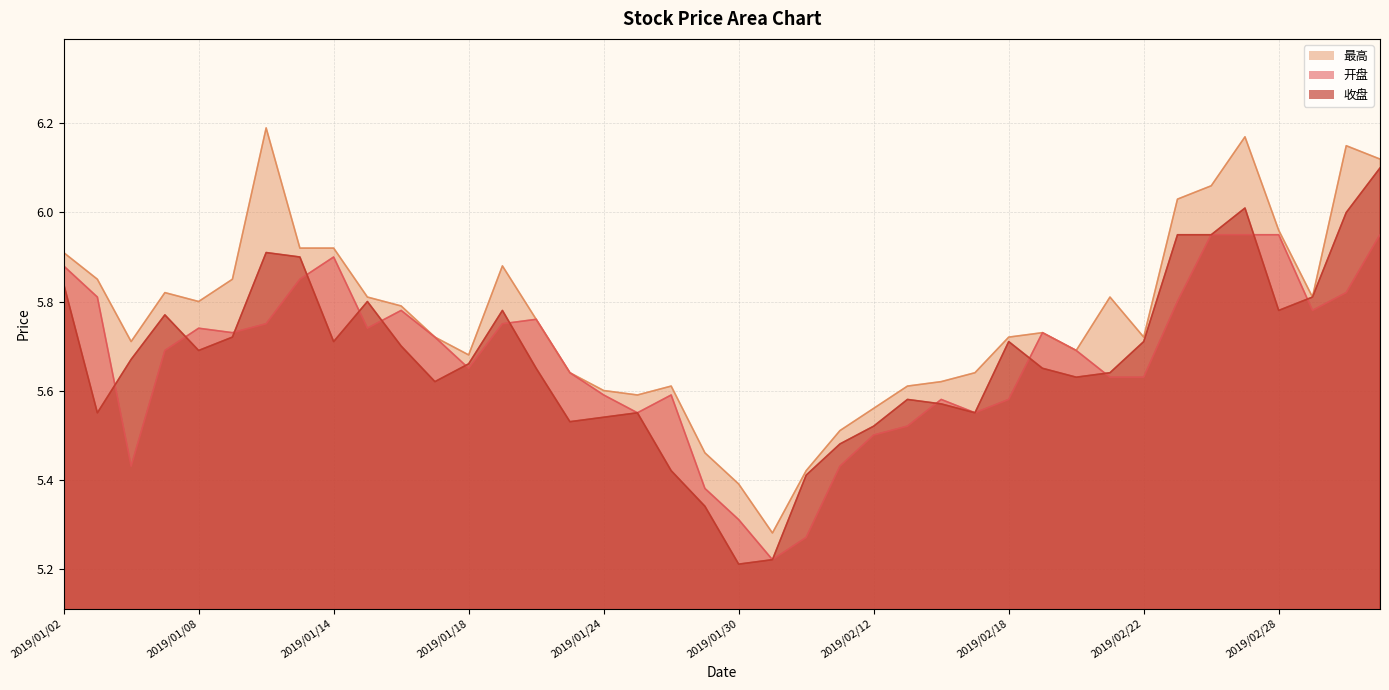

Reading left to right, extract all data points from this chart.

开盘: 2019/01/02=5.9	2019/01/03=5.8	2019/01/04=5.4	2019/01/07=5.7	2019/01/08=5.7	2019/01/09=5.7	2019/01/10=5.8	2019/01/11=5.8	2019/01/14=5.9	2019/01/15=5.7	2019/01/16=5.8	2019/01/17=5.7	2019/01/18=5.7	2019/01/21=5.8	2019/01/22=5.8	2019/01/23=5.6	2019/01/24=5.6	2019/01/25=5.5	2019/01/28=5.6	2019/01/29=5.4	2019/01/30=5.3	2019/01/31=5.2	2019/02/01=5.3	2019/02/11=5.4	2019/02/12=5.5	2019/02/13=5.5	2019/02/14=5.6	2019/02/15=5.5	2019/02/18=5.6	2019/02/19=5.7	2019/02/20=5.7	2019/02/21=5.6	2019/02/22=5.6	2019/02/25=5.8	2019/02/26=6.0	2019/02/27=6.0	2019/02/28=6.0	2019/03/01=5.8	2019/03/04=5.8	2019/03/05=6.0
最高: 2019/01/02=5.9	2019/01/03=5.8	2019/01/04=5.7	2019/01/07=5.8	2019/01/08=5.8	2019/01/09=5.8	2019/01/10=6.2	2019/01/11=5.9	2019/01/14=5.9	2019/01/15=5.8	2019/01/16=5.8	2019/01/17=5.7	2019/01/18=5.7	2019/01/21=5.9	2019/01/22=5.8	2019/01/23=5.6	2019/01/24=5.6	2019/01/25=5.6	2019/01/28=5.6	2019/01/29=5.5	2019/01/30=5.4	2019/01/31=5.3	2019/02/01=5.4	2019/02/11=5.5	2019/02/12=5.6	2019/02/13=5.6	2019/02/14=5.6	2019/02/15=5.6	2019/02/18=5.7	2019/02/19=5.7	2019/02/20=5.7	2019/02/21=5.8	2019/02/22=5.7	2019/02/25=6.0	2019/02/26=6.1	2019/02/27=6.2	2019/02/28=6.0	2019/03/01=5.8	2019/03/04=6.2	2019/03/05=6.1
收盘: 2019/01/02=5.8	2019/01/03=5.5	2019/01/04=5.7	2019/01/07=5.8	2019/01/08=5.7	2019/01/09=5.7	2019/01/10=5.9	2019/01/11=5.9	2019/01/14=5.7	2019/01/15=5.8	2019/01/16=5.7	2019/01/17=5.6	2019/01/18=5.7	2019/01/21=5.8	2019/01/22=5.7	2019/01/23=5.5	2019/01/24=5.5	2019/01/25=5.5	2019/01/28=5.4	2019/01/29=5.3	2019/01/30=5.2	2019/01/31=5.2	2019/02/01=5.4	2019/02/11=5.5	2019/02/12=5.5	2019/02/13=5.6	2019/02/14=5.6	2019/02/15=5.5	2019/02/18=5.7	2019/02/19=5.7	2019/02/20=5.6	2019/02/21=5.6	2019/02/22=5.7	2019/02/25=6.0	2019/02/26=6.0	2019/02/27=6.0	2019/02/28=5.8	2019/03/01=5.8	2019/03/04=6.0	2019/03/05=6.1